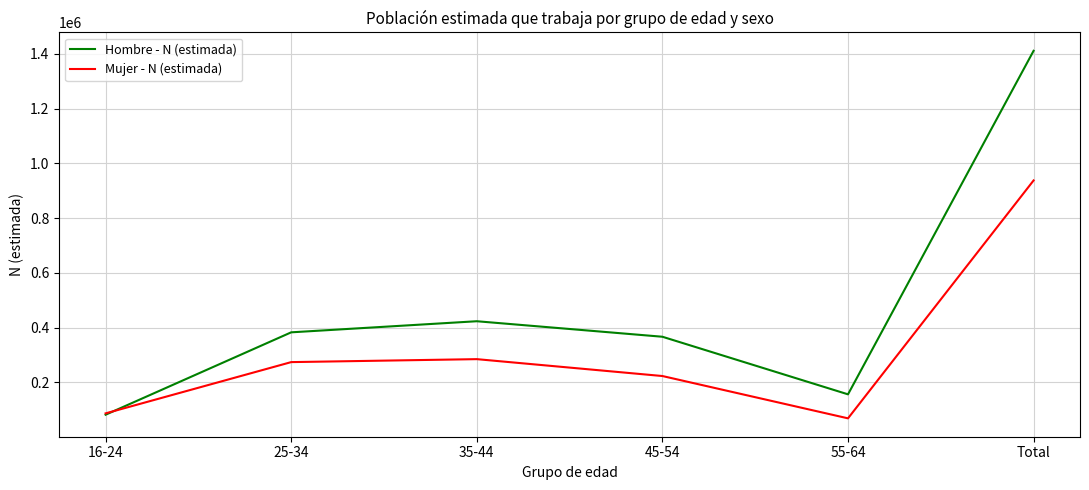

How many interior local valleys does the Hombre - N (estimada) series have?

1